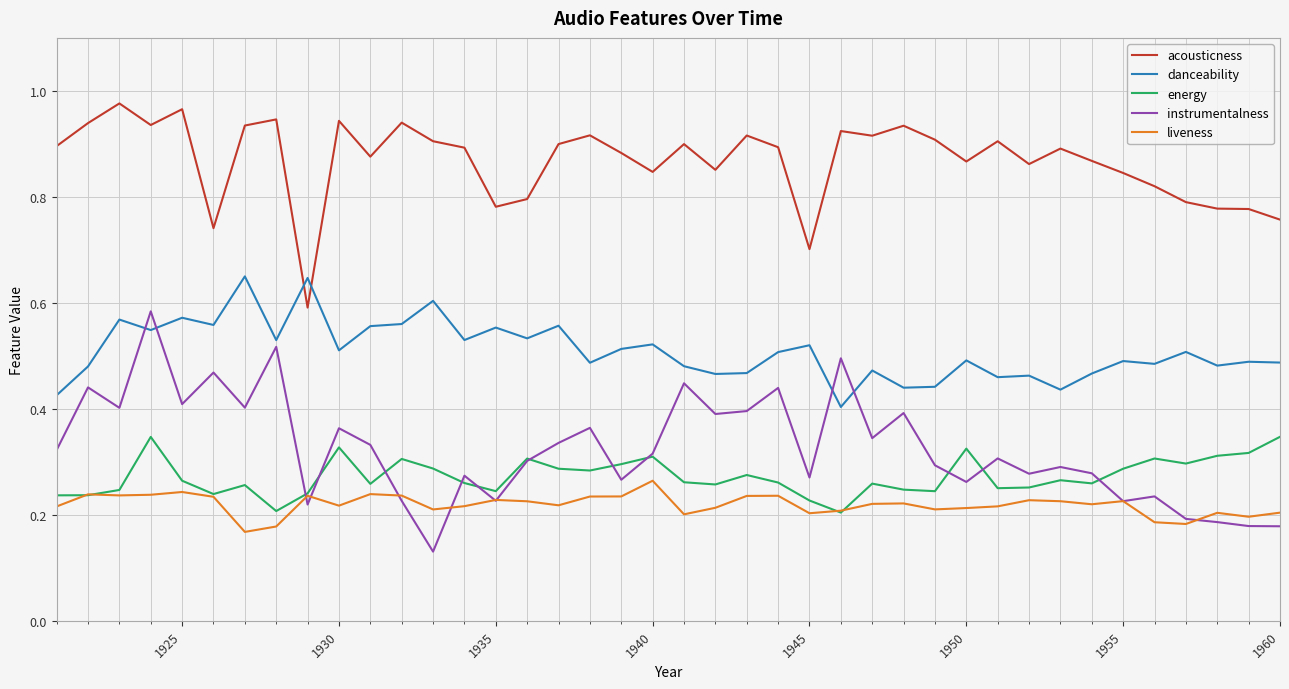

List the series in order of their peak value, highest first.

acousticness, danceability, instrumentalness, energy, liveness